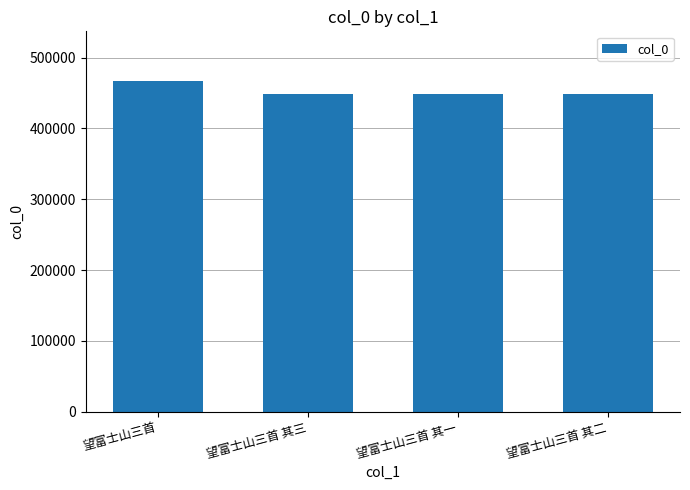

How many values are below 448842?

2